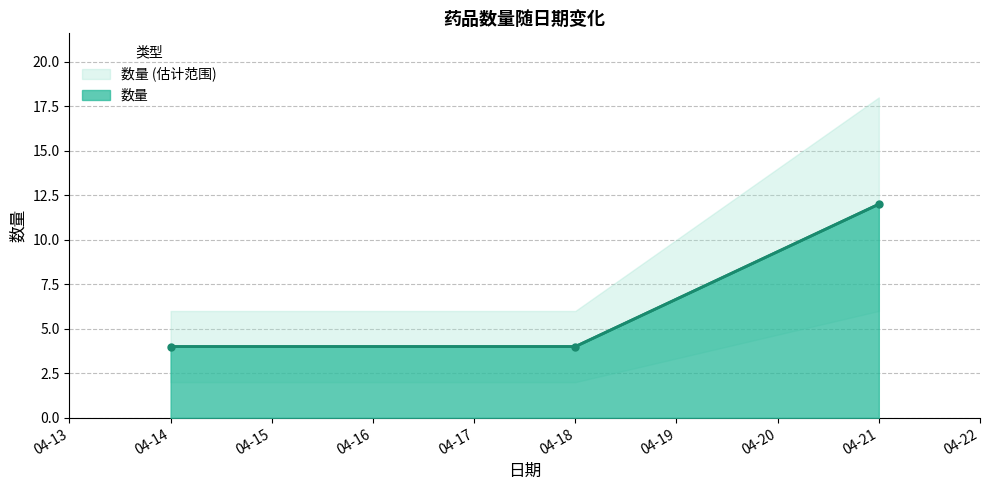

What is the lowest value of the 数量 series?

4